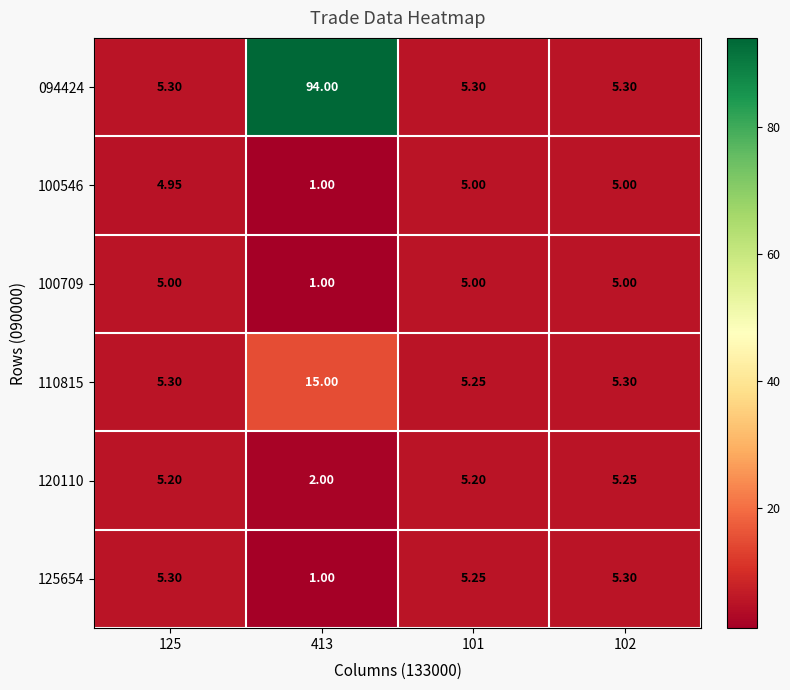

At which category is the sum across all series the highest?

413